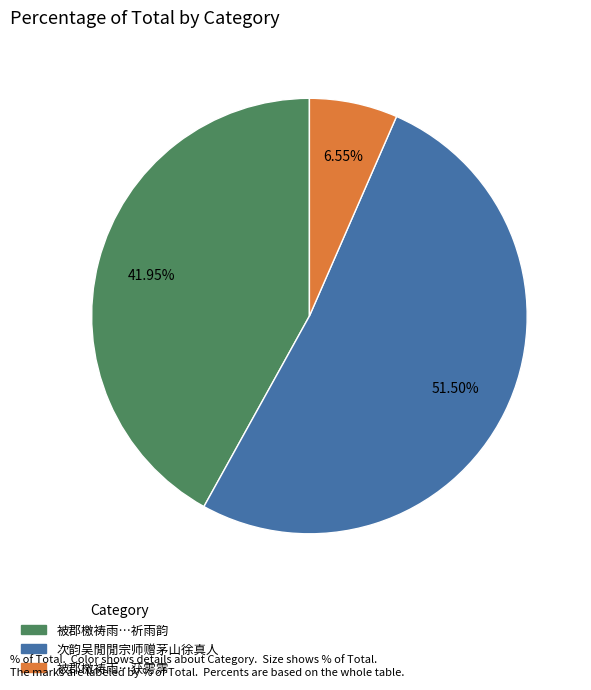

Which has a higher value, 被郡檄祷雨…获雱霈 or 次韵吴閒閒宗师赠茅山徐真人?

次韵吴閒閒宗师赠茅山徐真人